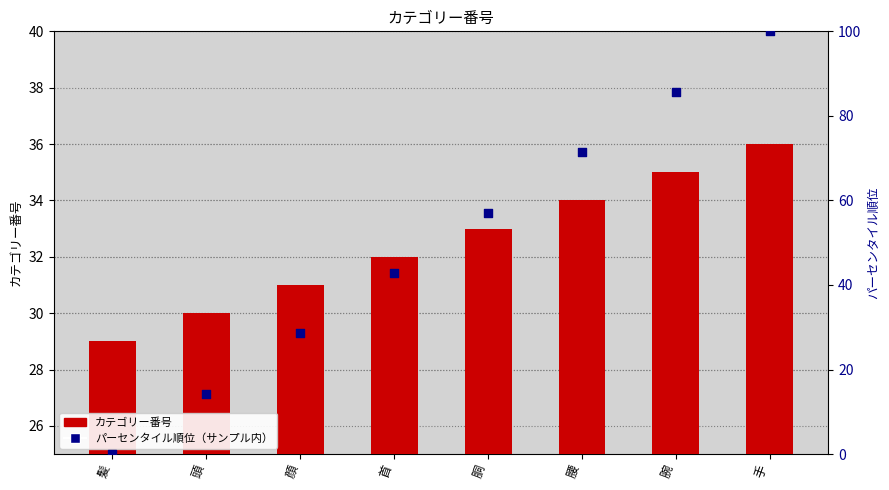

Which series has the largest Y range (max minus min)?

パーセンタイル順位（サンプル内）